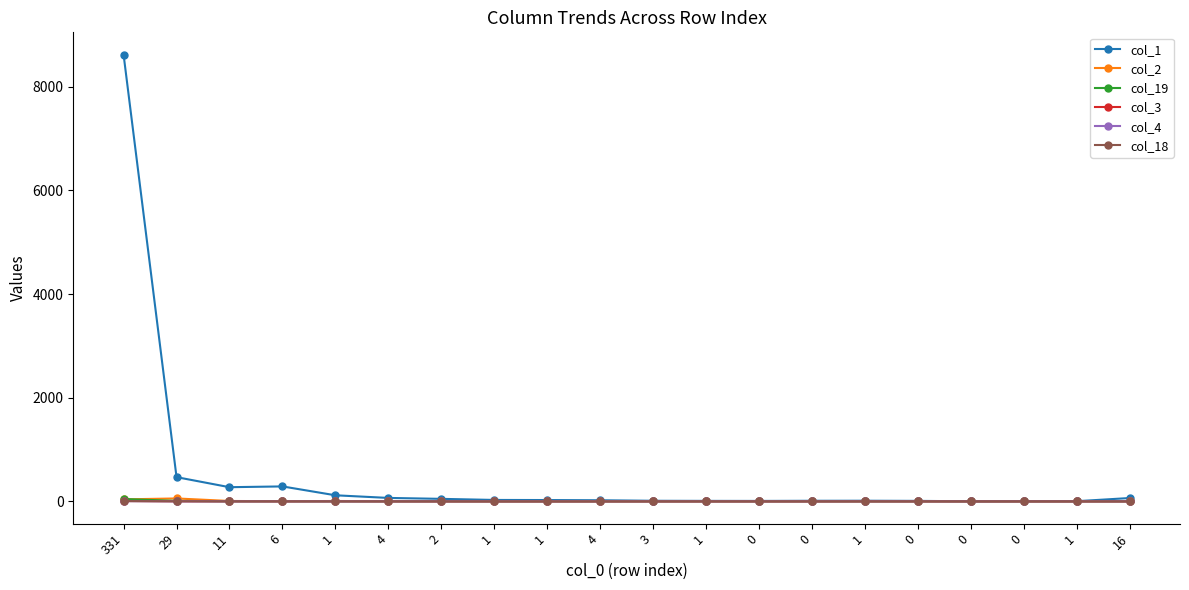

Reading left to right, list all the values displayed in this chart.

col_1: 8618	467	273	288	117	66	48	27	25	21	11	9	8	11	12	9	1	3	3	64
col_2: 38	56	7	3	7	2	0	0	0	0	0	0	0	0	0	0	0	0	0	0
col_19: 45	9	1	1	0	0	1	0	0	0	0	0	0	0	0	0	0	0	0	0
col_3: 6	1	0	0	0	0	0	0	0	0	0	0	0	0	1	0	0	0	0	0
col_4: 5	1	0	0	0	0	0	0	0	0	0	0	0	0	0	0	0	0	0	0
col_18: 6	1	0	0	0	0	0	0	0	0	0	0	0	0	0	0	0	0	0	0